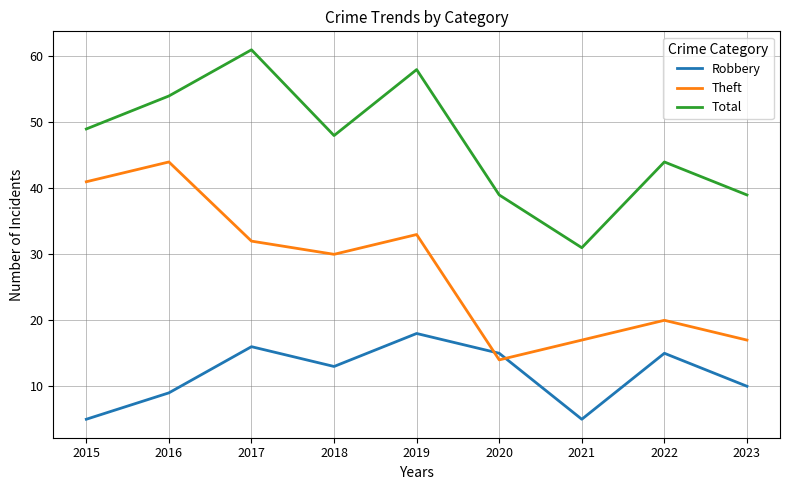

Is the value of Total at 2023 greater than the value of Robbery at 2015?

Yes